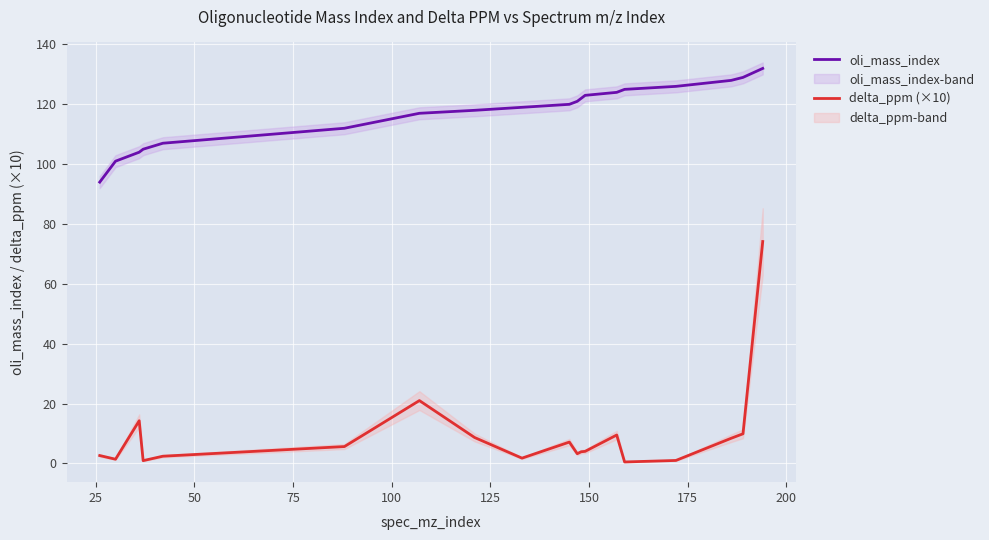

True or false: oli_mass_index and delta_ppm (×10) intersect in this chart.

False